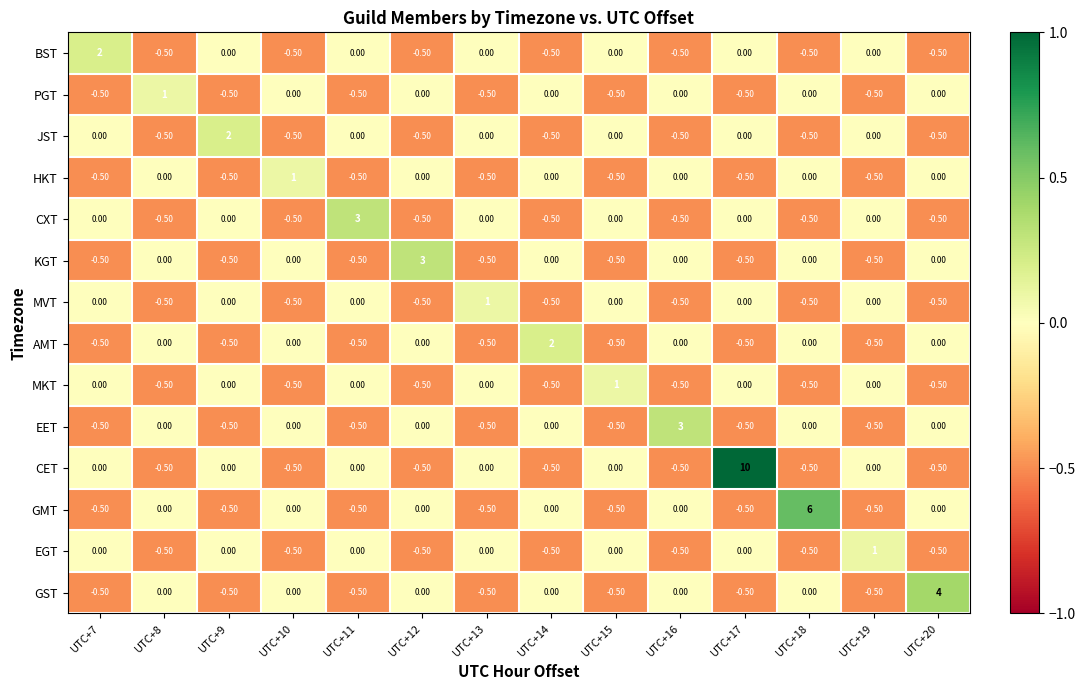

Between UTC+9 and UTC+13, which series saw the biggest shift?

JST